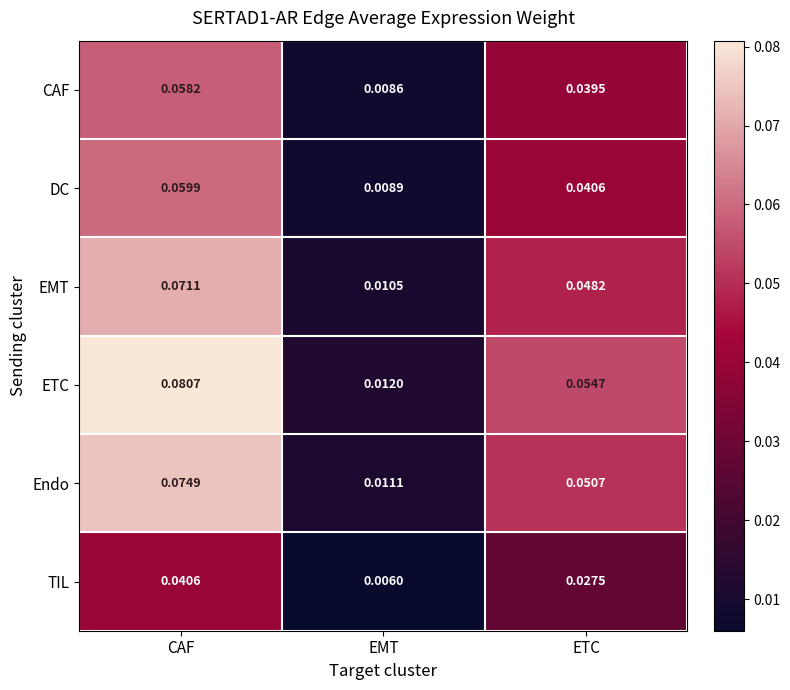

Which series changed the most between CAF and ETC?

ETC